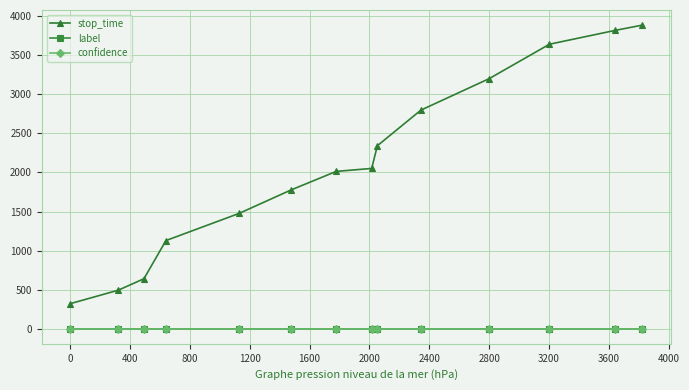

What is the value of the stop_time point at the 6th from the left?

1777.0